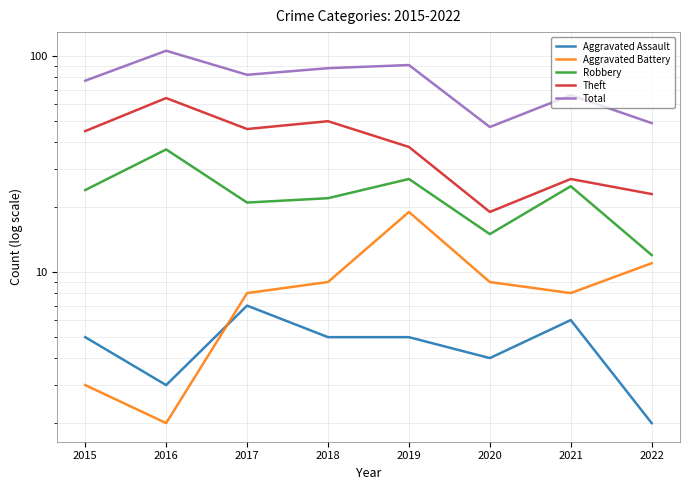

List the series in order of their peak value, highest first.

Total, Theft, Robbery, Aggravated Battery, Aggravated Assault